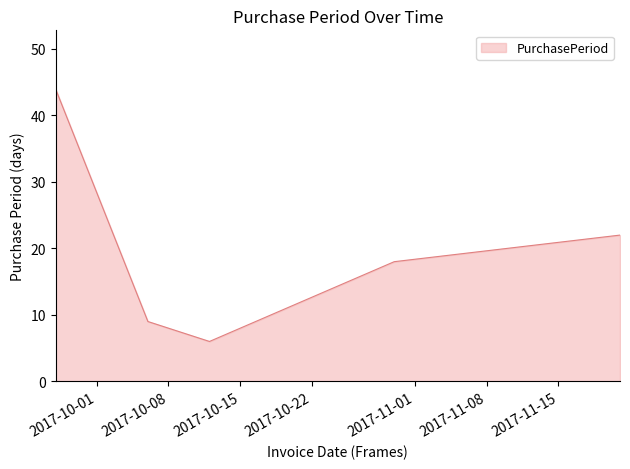

What is the difference between the second highest and minimum values?

16